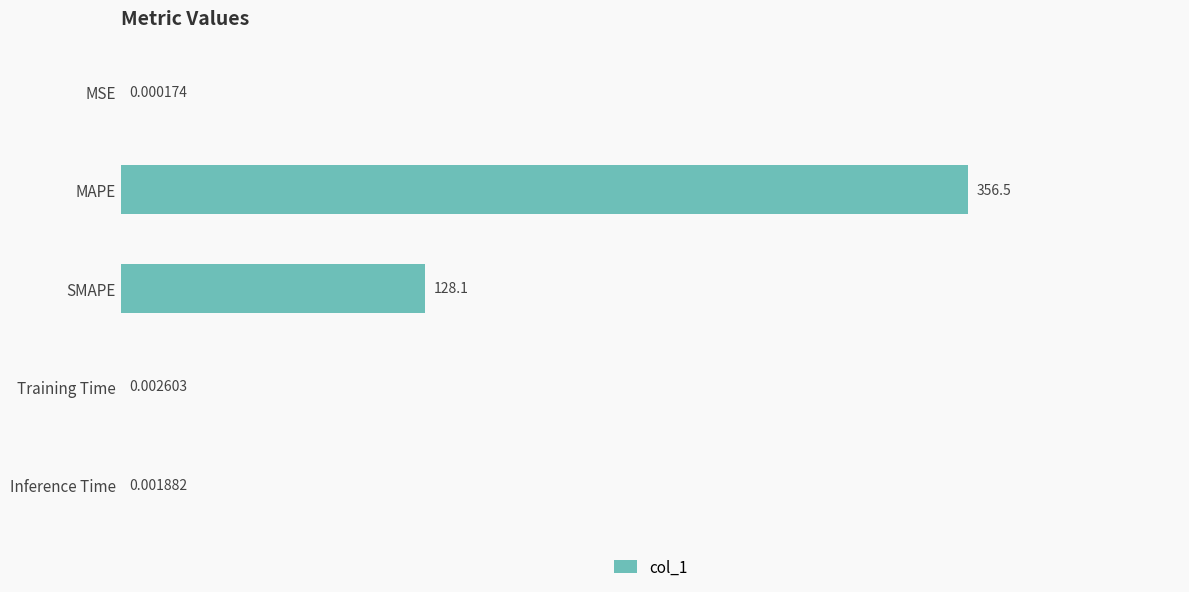

At which category does the chart reach its peak across all series?

MAPE